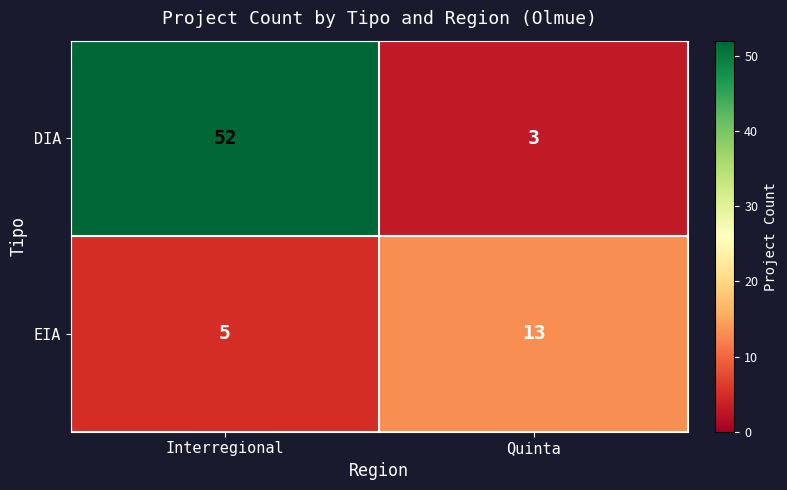

What is the difference between the DIA values at Quinta and Interregional?

49